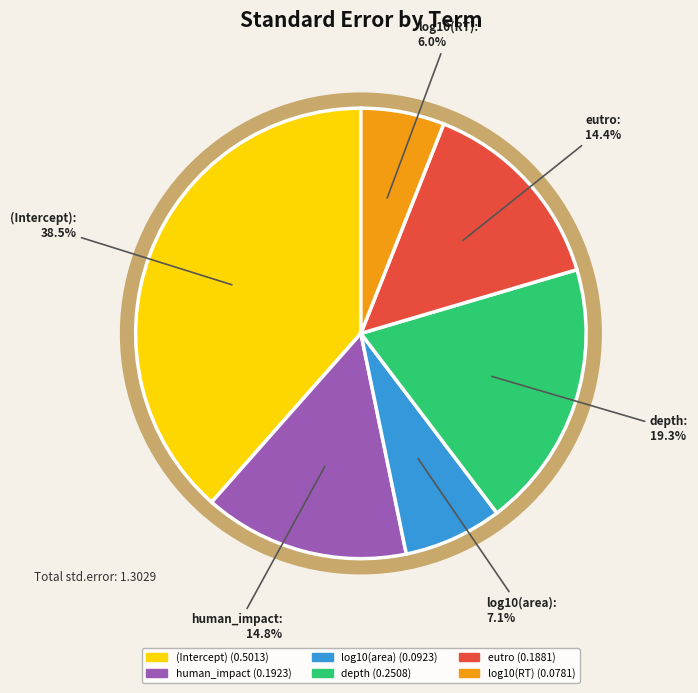

Combined, do eutro and (Intercept) account for over 50%?

Yes